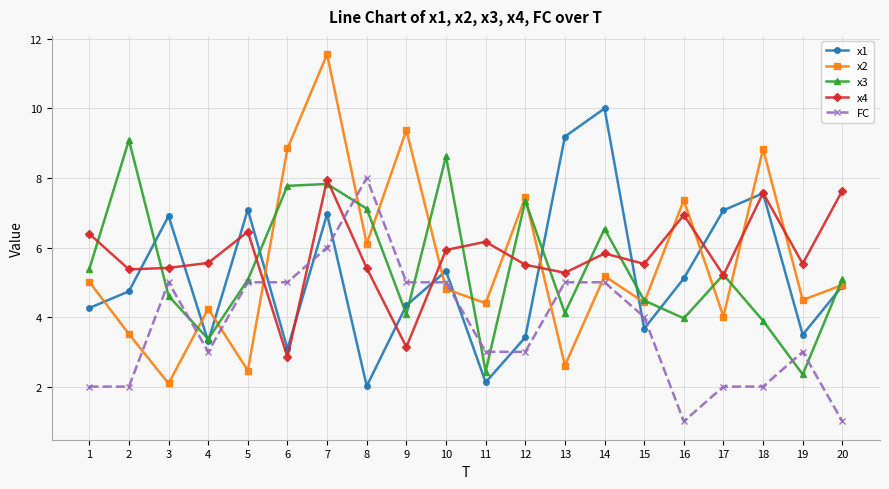

Where do x2 and x4 first cross each other?

5 and 6